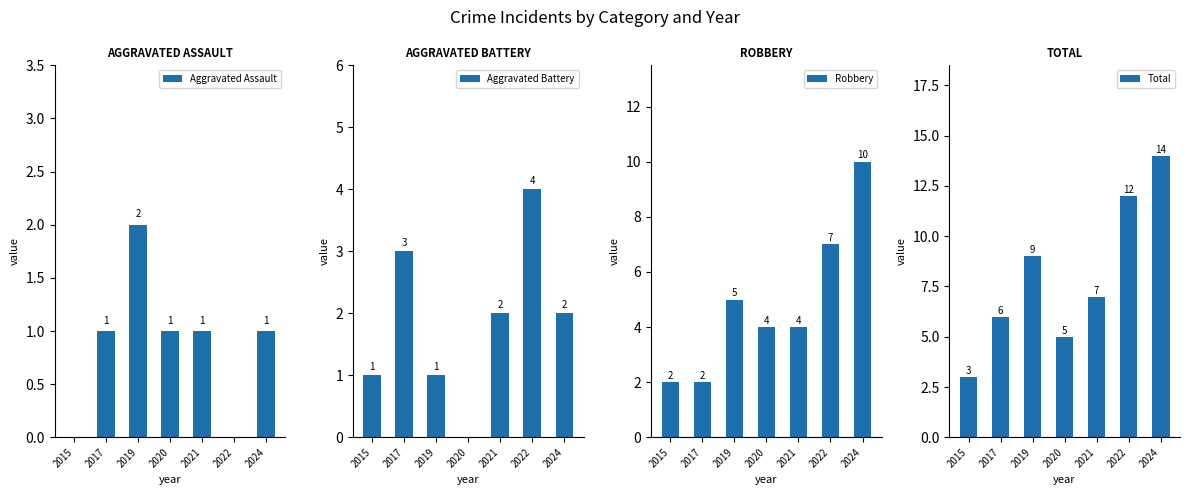

Which series has the largest total across all categories?

Total